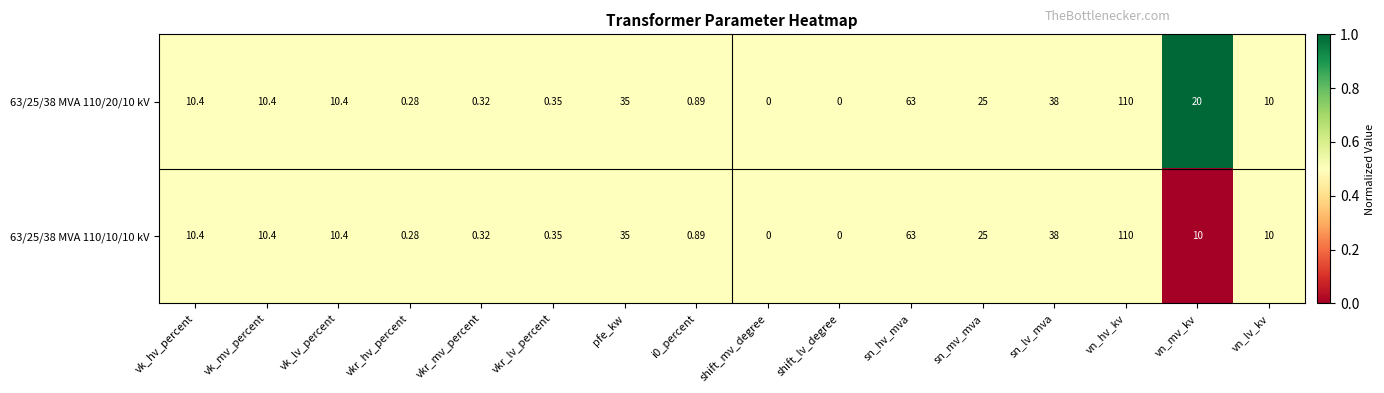

Where is 63/25/38 MVA 110/20/10 kV nearest to the value 55?

sn_hv_mva